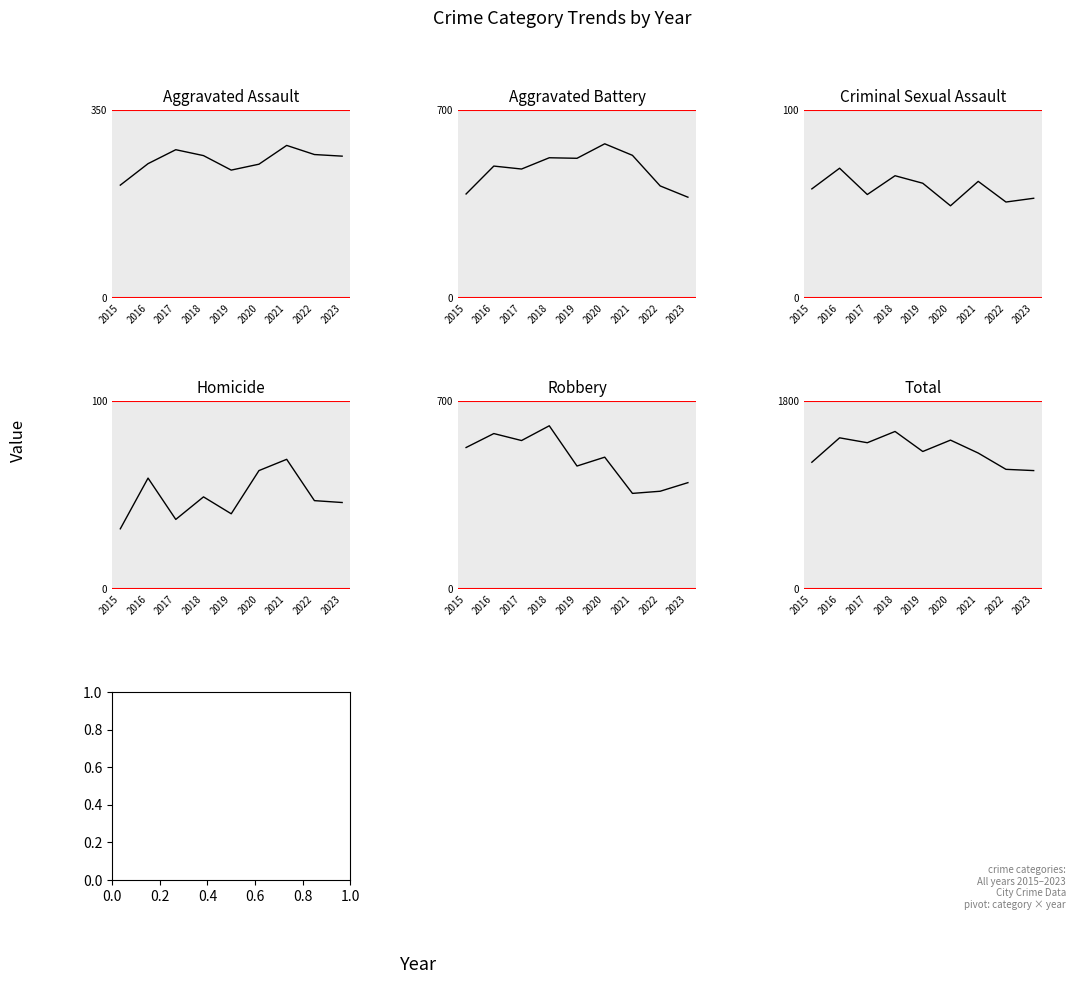

The Aggravated Battery series shows 133 at 2017. True or false?

False